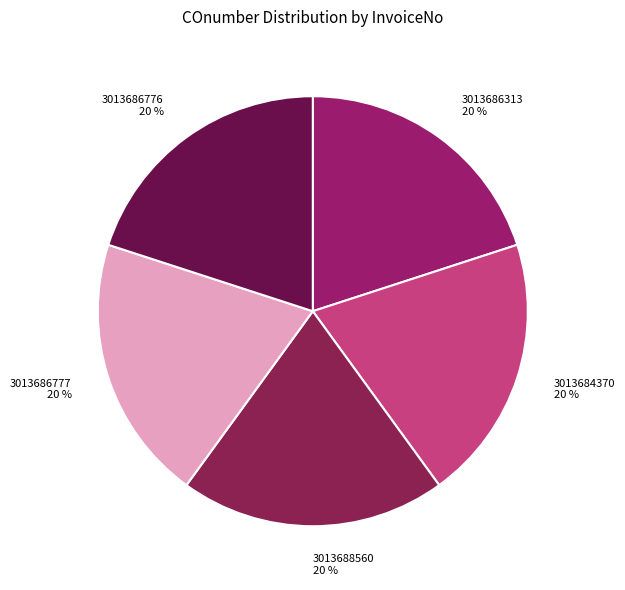

How many segments does this pie chart have?

5